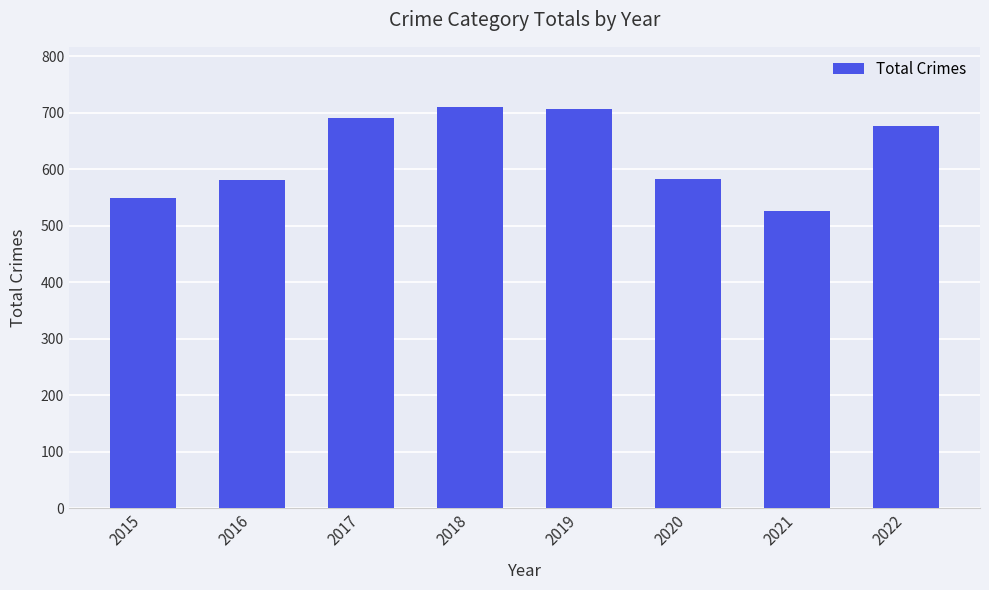

What is the greatest value displayed?

710